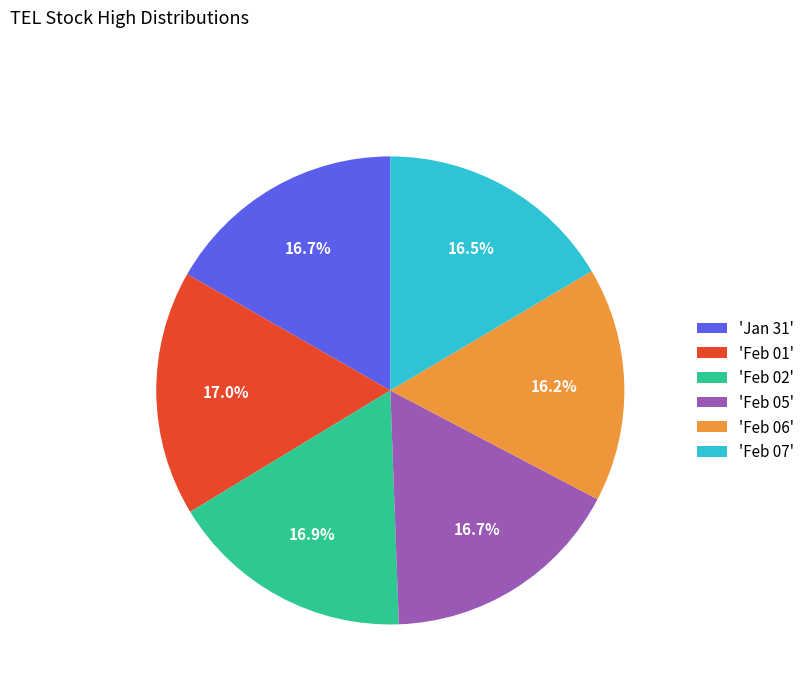

Does any single category account for the majority?

No